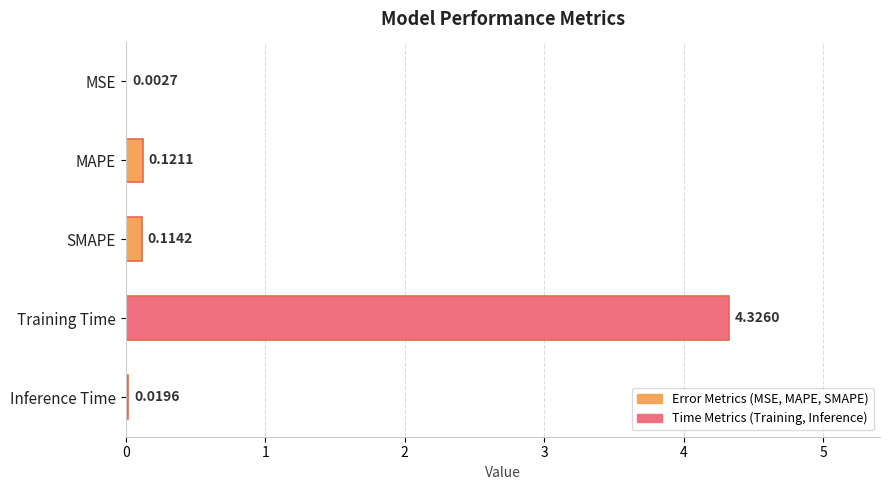

Between Inference Time and MSE, which is larger?

Inference Time